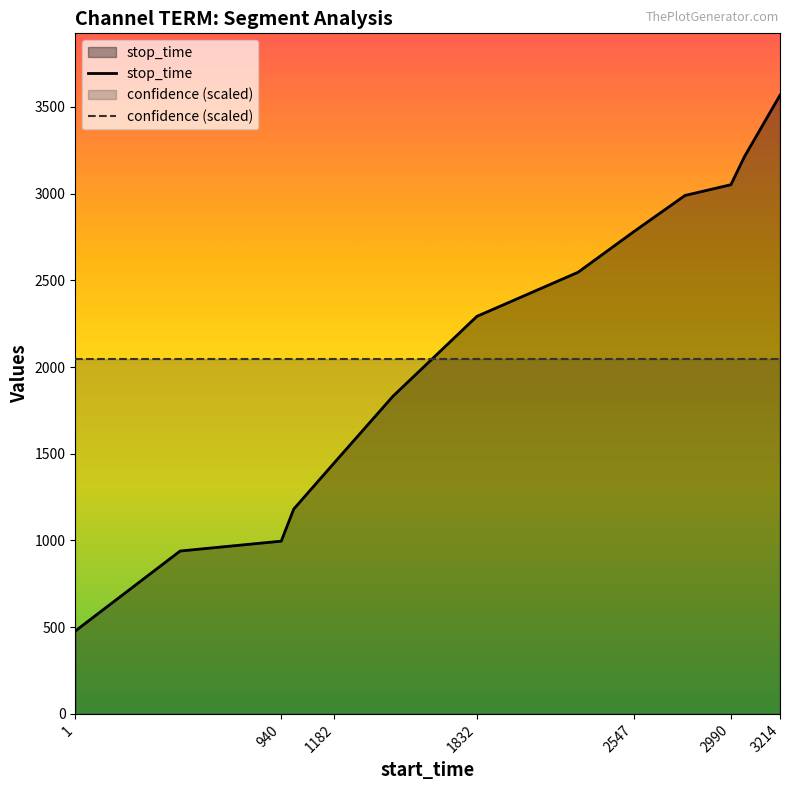

Which series ends up on top after the final intersection of confidence (scaled) and stop_time?

stop_time